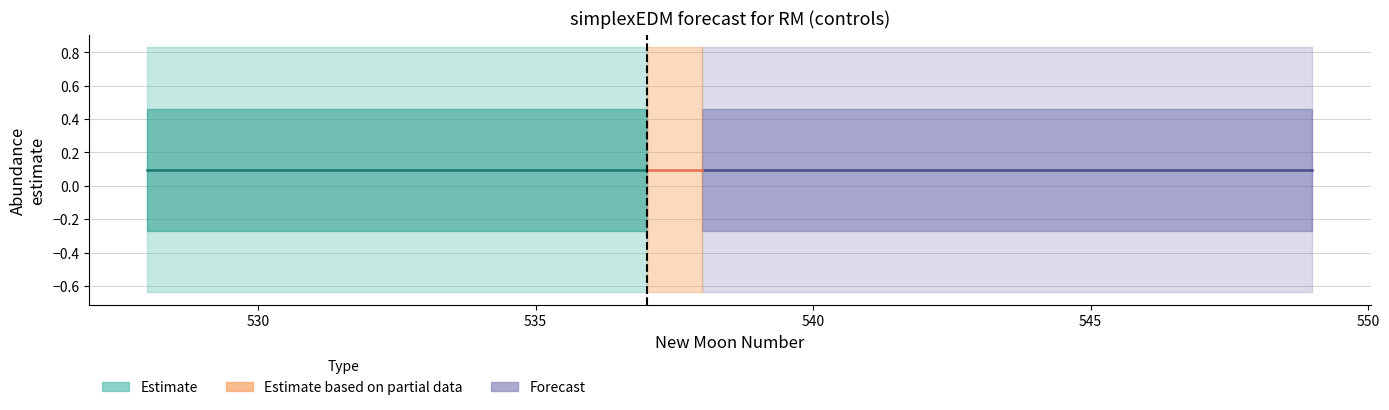

List the series in order of their peak value, highest first.

upper_pi, estimate, lower_pi